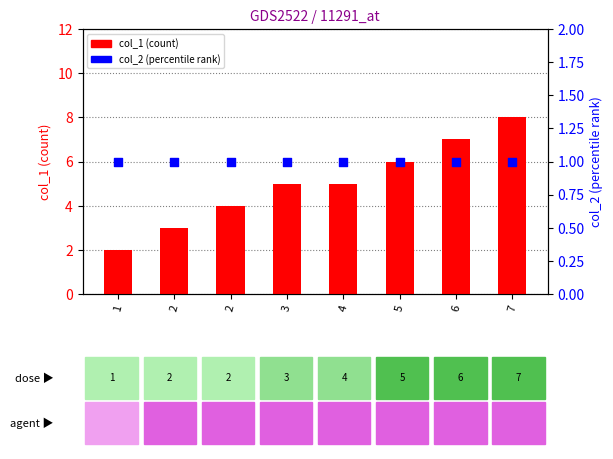

What is the total value across all series at 5?

7